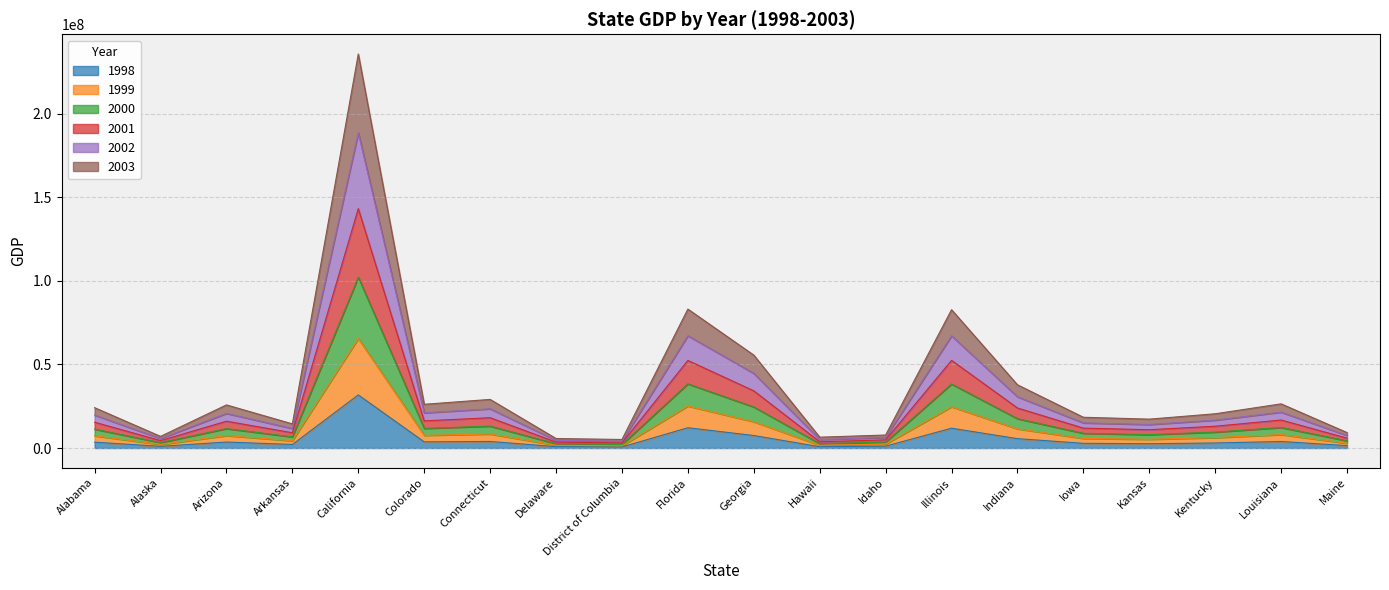

Which category has the highest value in the 1998 series?

California